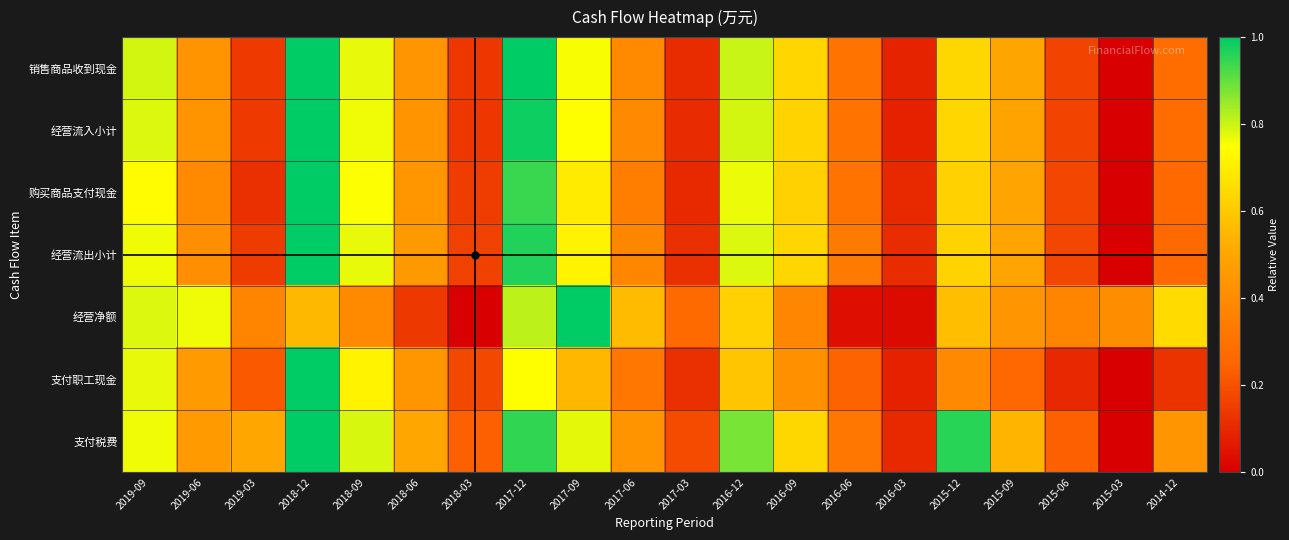

Between 2019-09 and 2018-06, which series saw the biggest shift?

经营净额